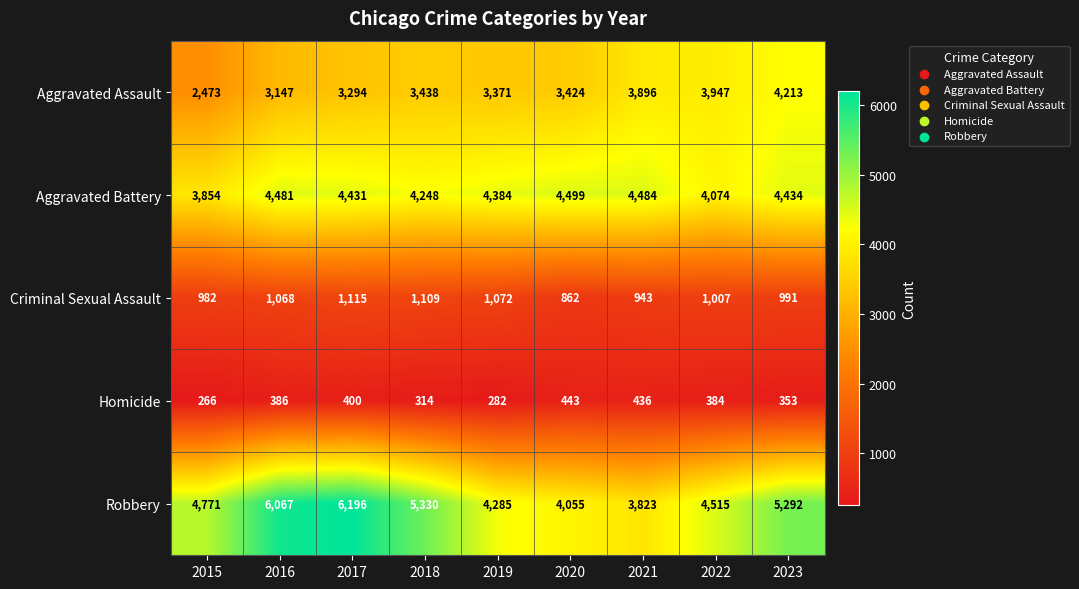

The value of Homicide at 2015 is 266. True or false?

True